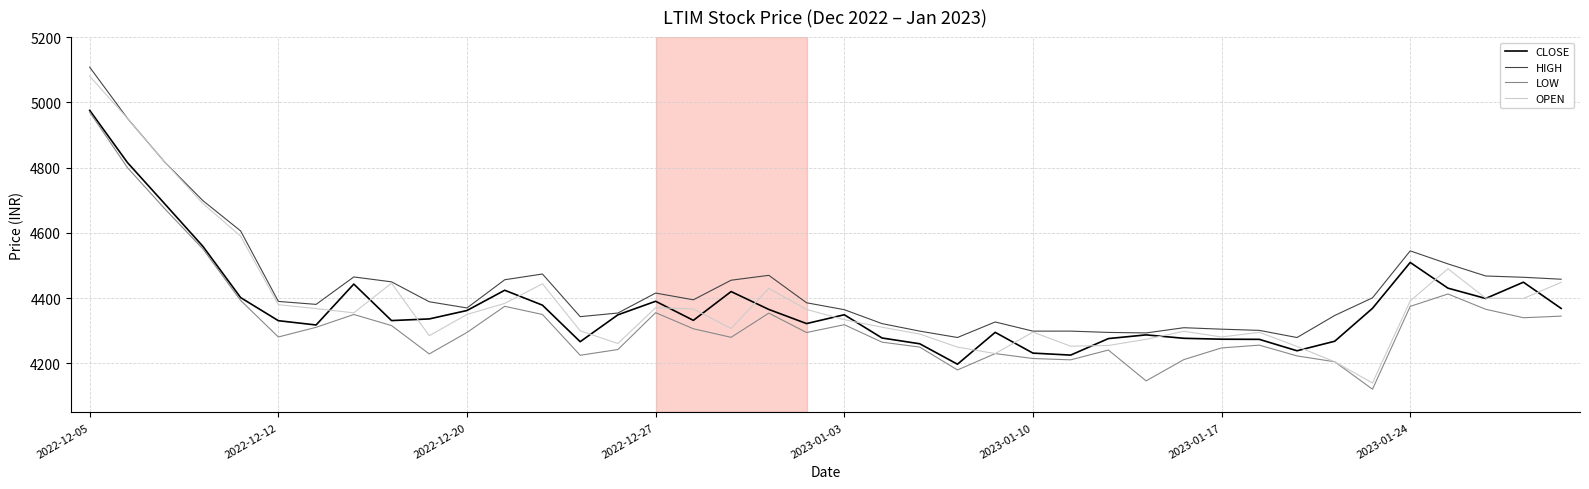

True or false: CLOSE and OPEN intersect in this chart.

True